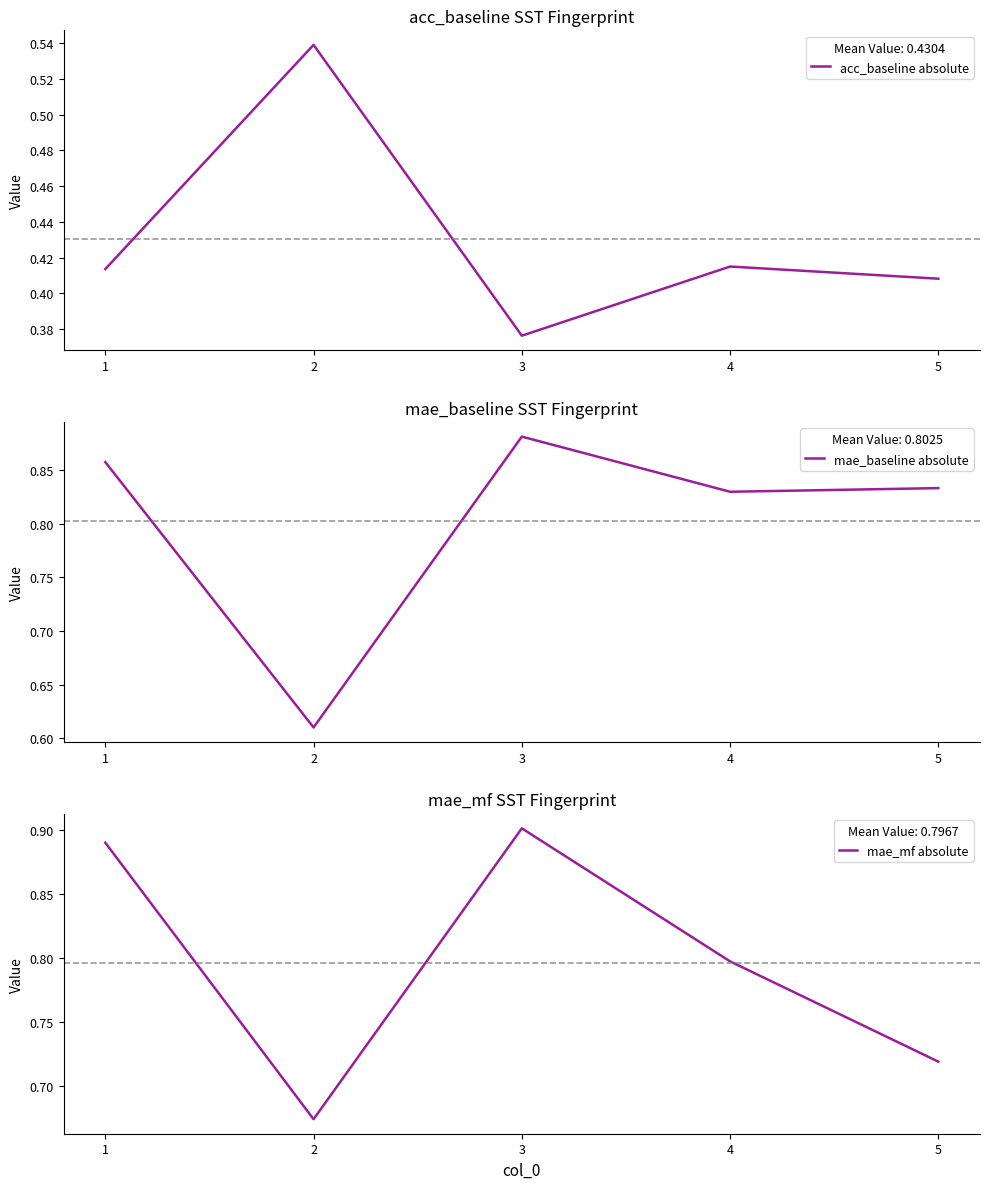

What is the sum of the mae_baseline absolute values at 1 and 4?

1.7